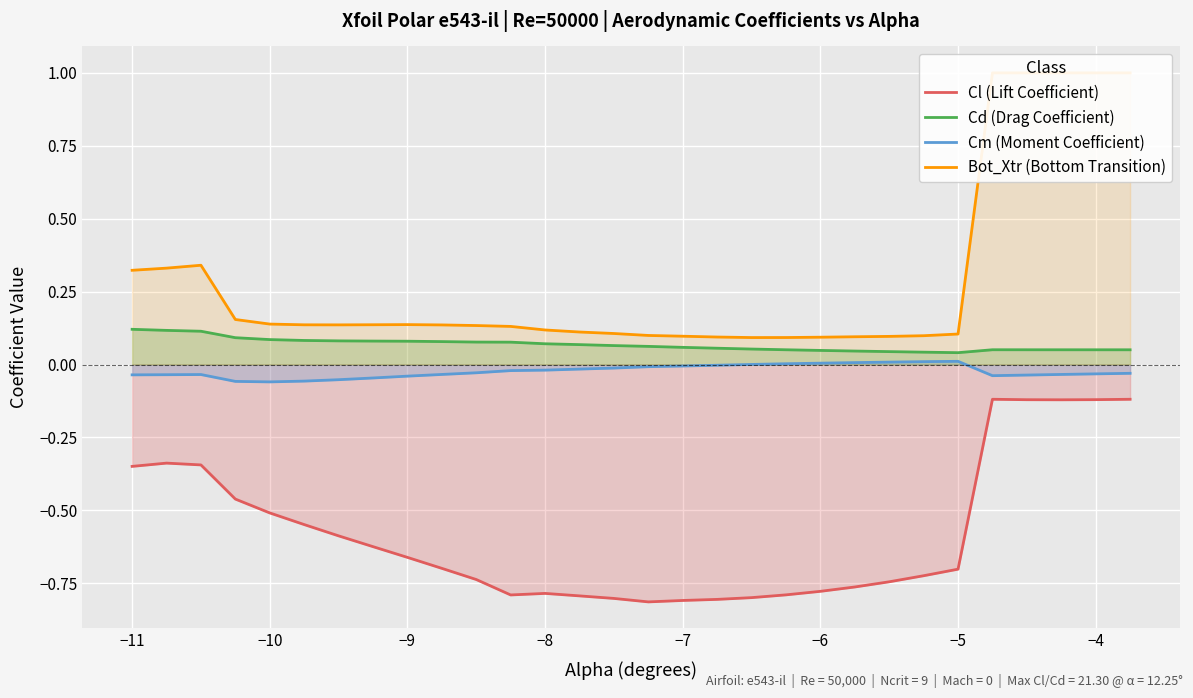

True or false: Cm (Moment Coefficient) and Cl (Lift Coefficient) cross at least once.

False